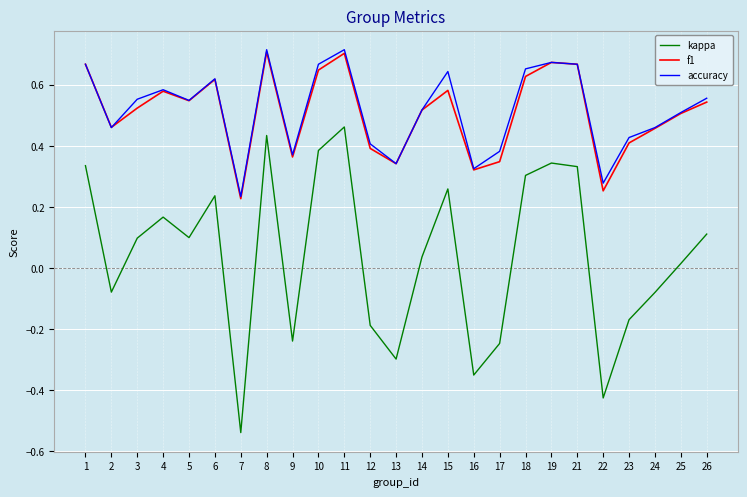

Is it true that f1 equals 0.1 at 9?

False